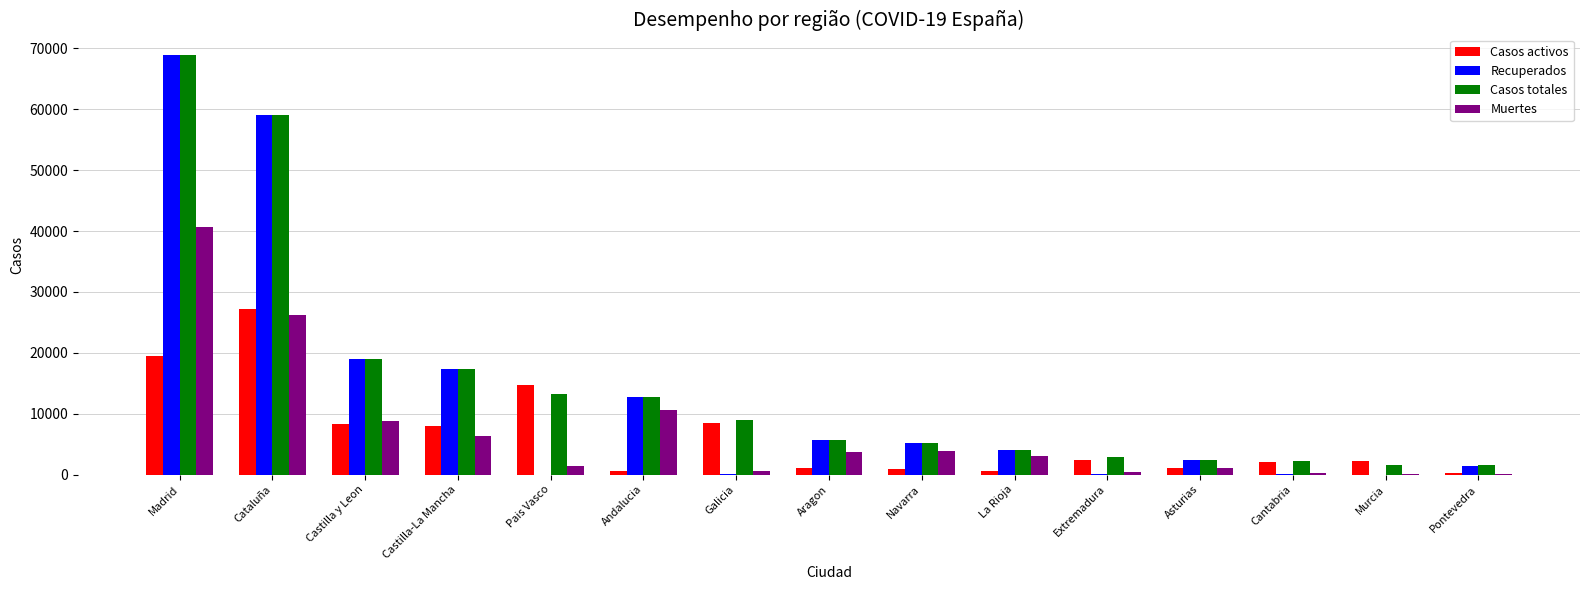

True or false: Muertes has a value of 40736 at Madrid.

True